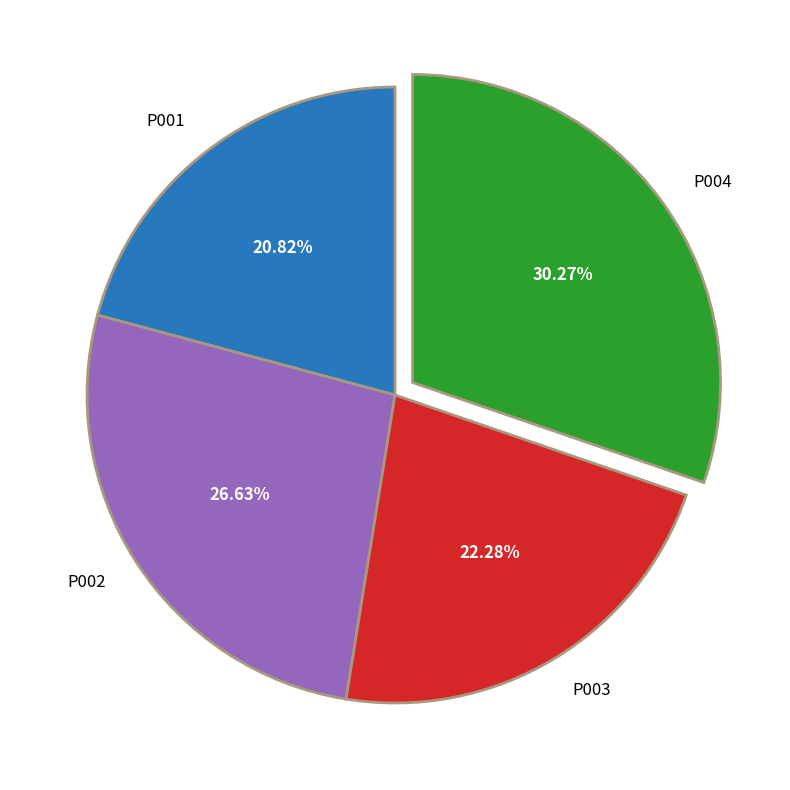

Rank the categories by value from highest to lowest.

P004, P002, P003, P001